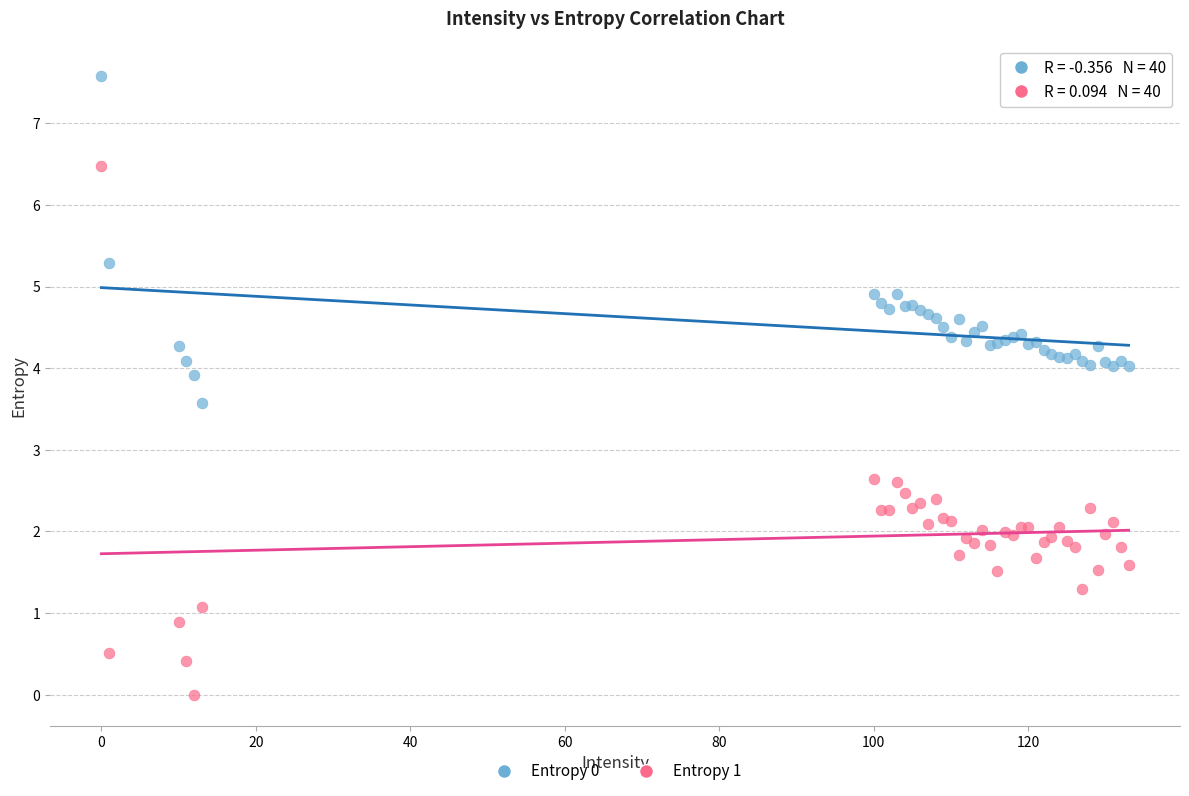

What is the X range (max minus min) for the scatter plot?

133.0